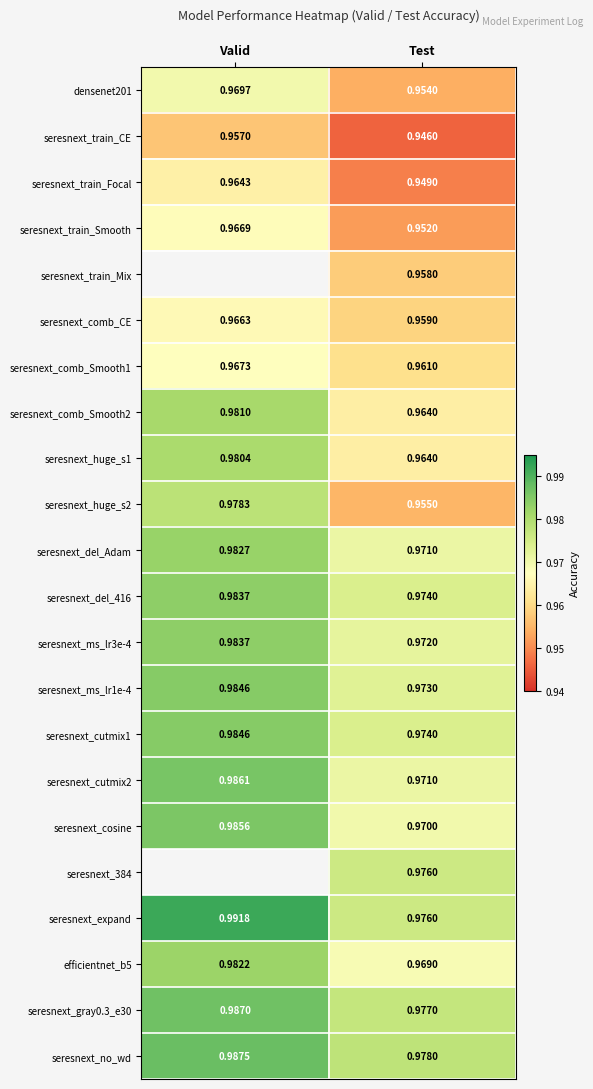

How many categories are shown in the chart?

2